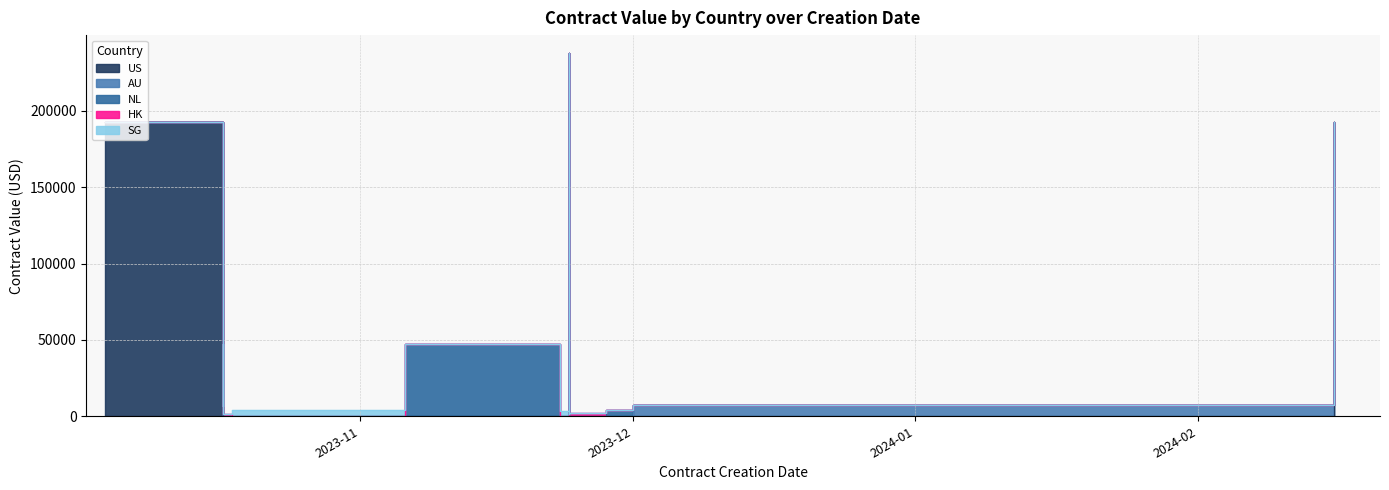

The HK series shows 1182.6 at 2023-11-23. True or false?

False